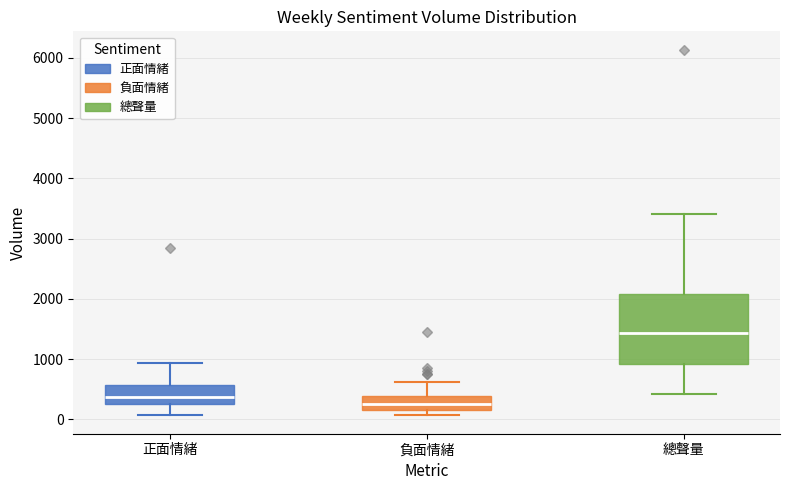

Where does the upper whisker of the box for 負面情緒 end on the y-axis? The values are not printed on the chart, so give them approximately, as read against the axis.

600